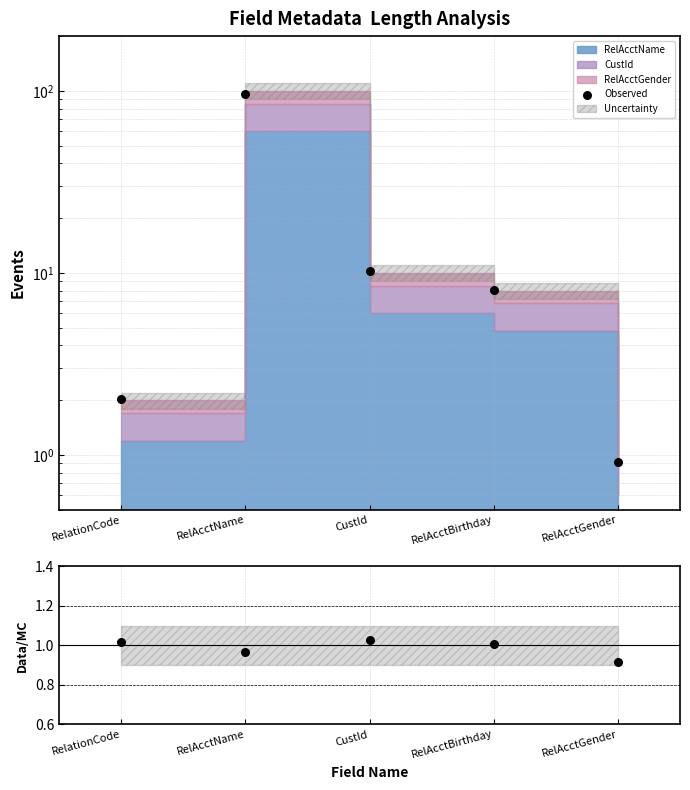

Is the value of Data/MC at RelAcctGender greater than the value of Observed at CustId?

No